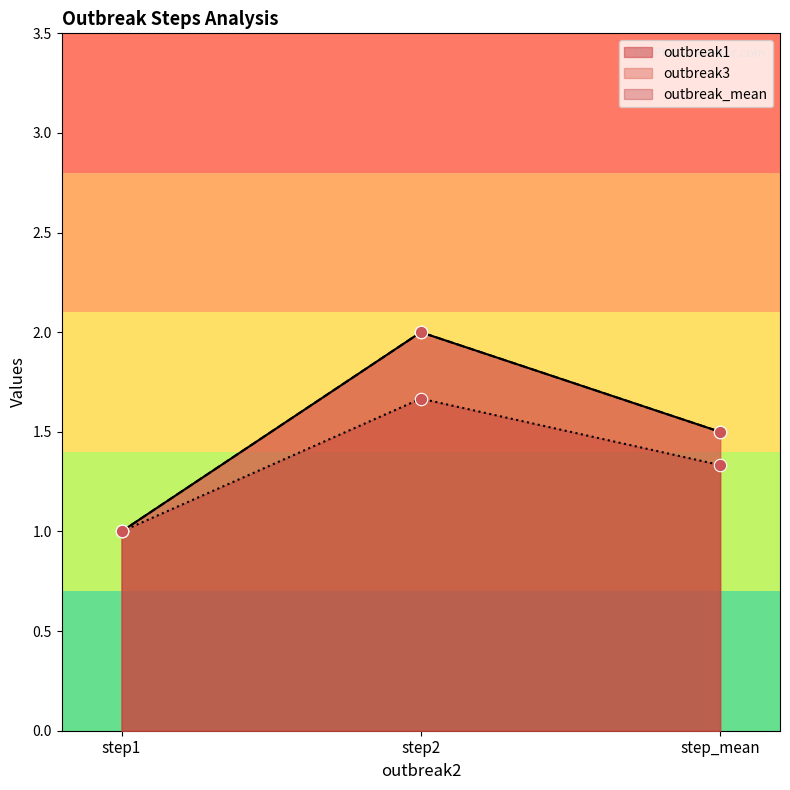

What are all the series names shown in the legend?

outbreak1, outbreak3, outbreak_mean